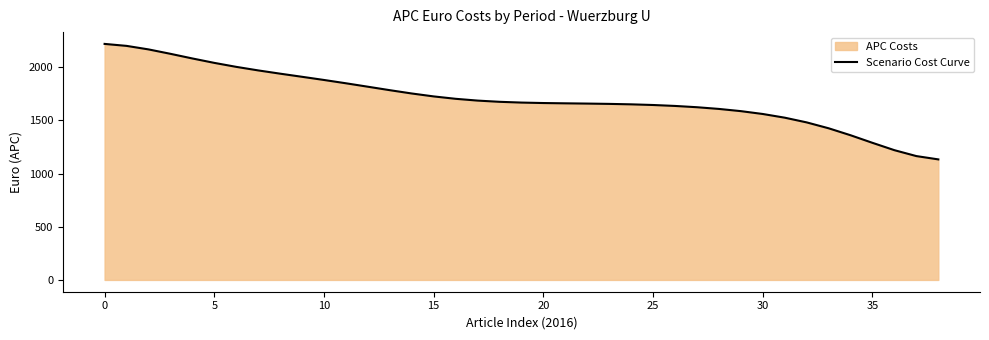

Reading right to left, transcribe all the data shown in this chart.

1133.9	1165.0	1220.5	1289.6	1361.1	1426.6	1482.0	1526.3	1561.0	1587.9	1608.7	1624.7	1636.7	1645.6	1651.8	1656.0	1658.9	1661.3	1664.1	1668.4	1675.6	1687.1	1703.9	1726.4	1753.9	1785.0	1817.6	1850.0	1881.1	1910.9	1940.4	1971.0	2004.5	2041.9	2083.5	2127.2	2168.7	2201.8	2220.3